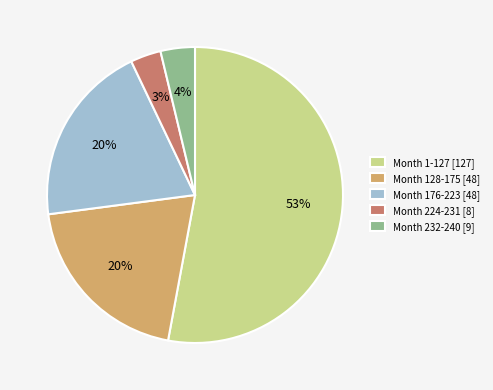

To the nearest percent, what is the difference between the largest and smallest slice percentages?

50%